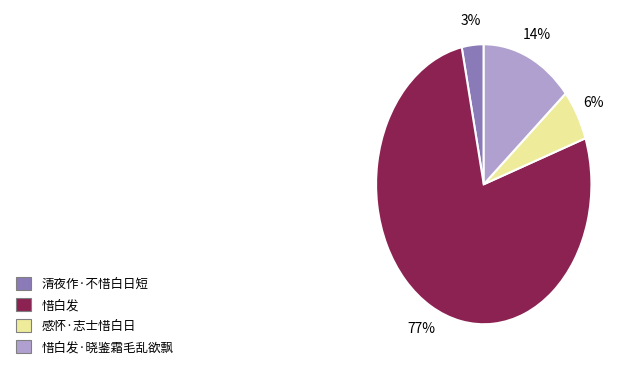

True or false: 惜白发·晓鉴霜毛乱欲飘 accounts for 21% of the total.

False